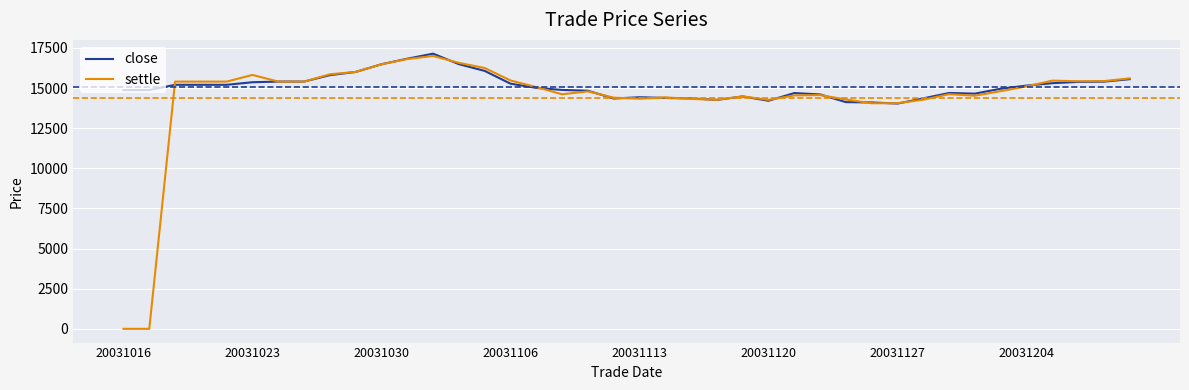

How many lines are shown in the chart?

2